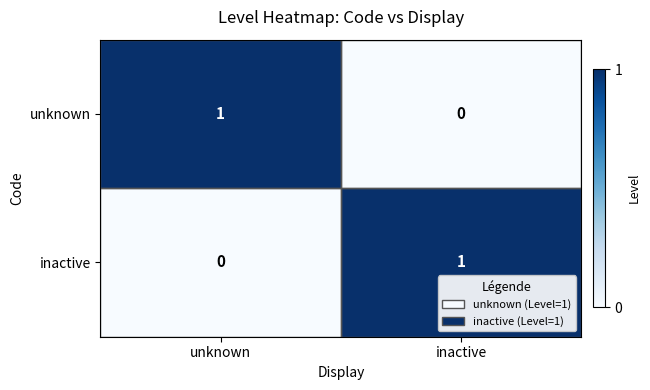

Where is unknown nearest to the value 0?

inactive